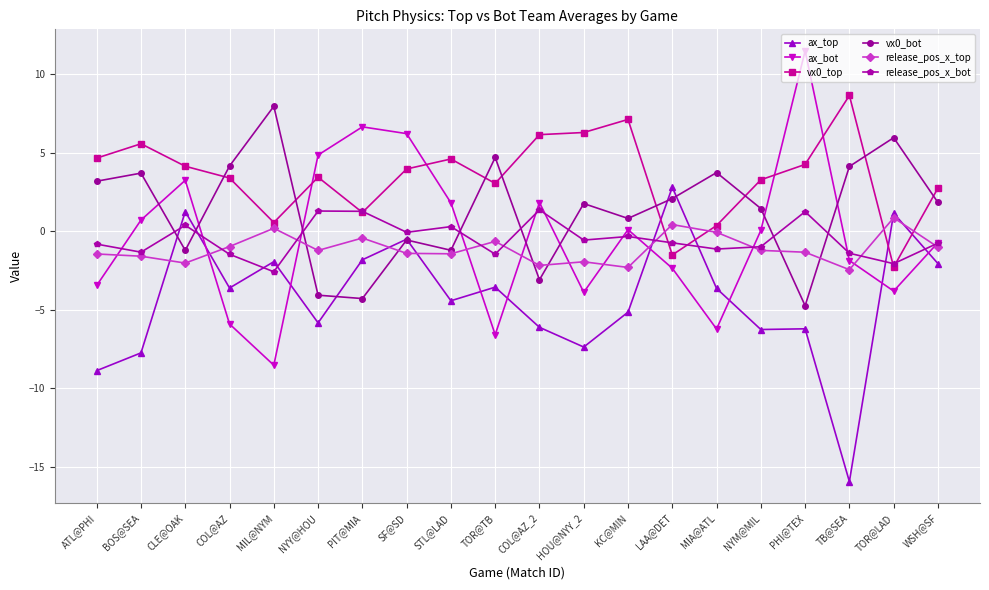

What is the difference between the maximum and minimum values in the vx0_bot series?

12.7